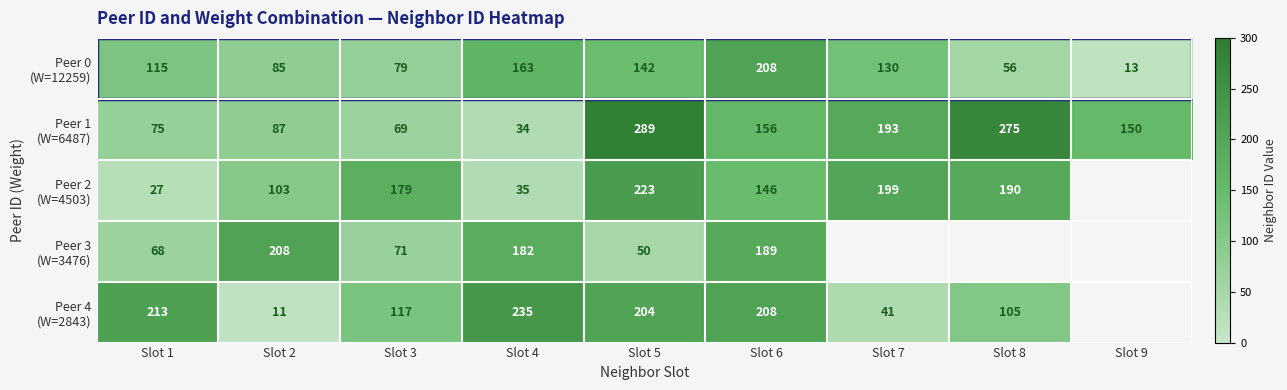

Count the number of data series in this chart.

5